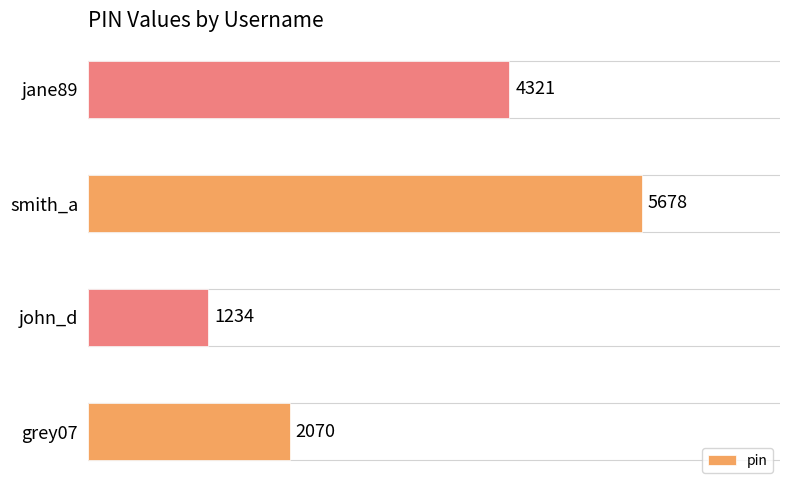

What is the average value?

3326